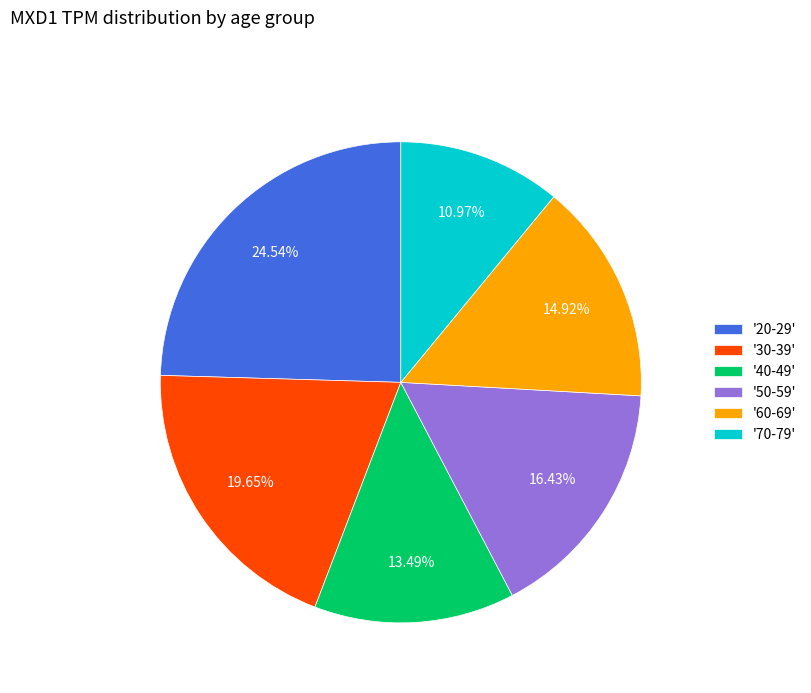

Which category has the smallest portion of the pie?

'70-79'